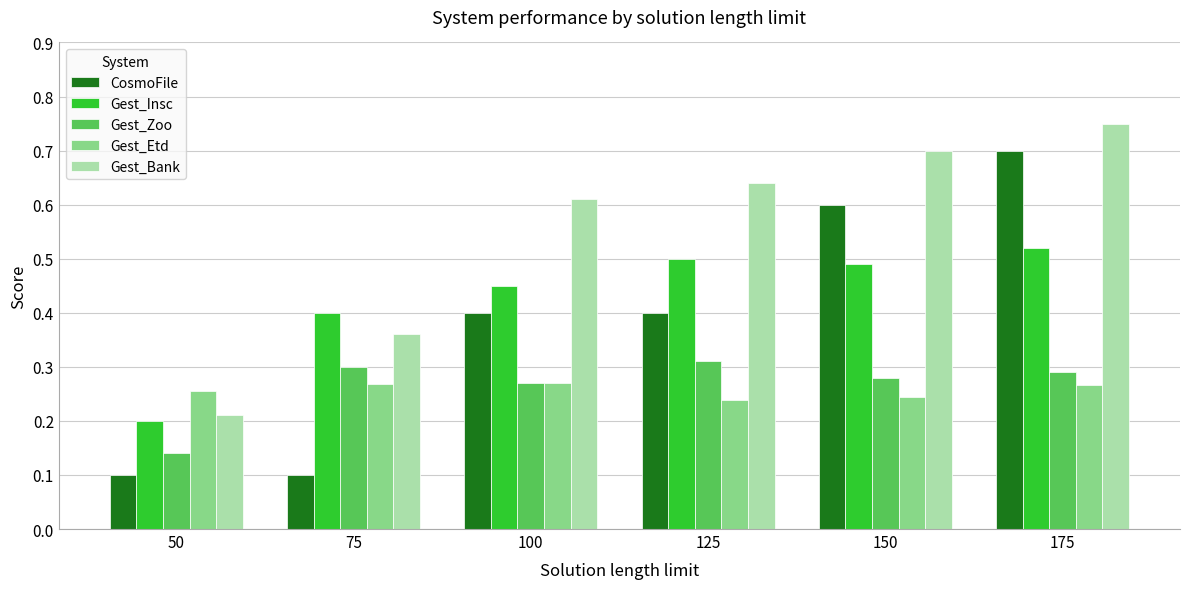

The Gest_Etd series shows 0.4 at 150. True or false?

False